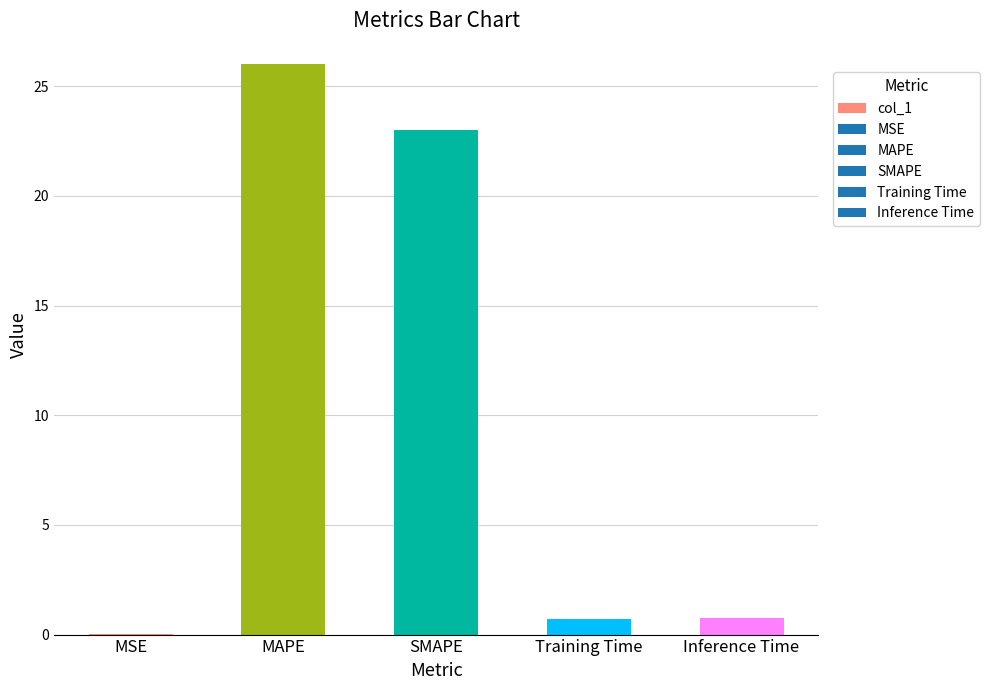

The chart shows a value of 45.1 at MAPE. True or false?

False